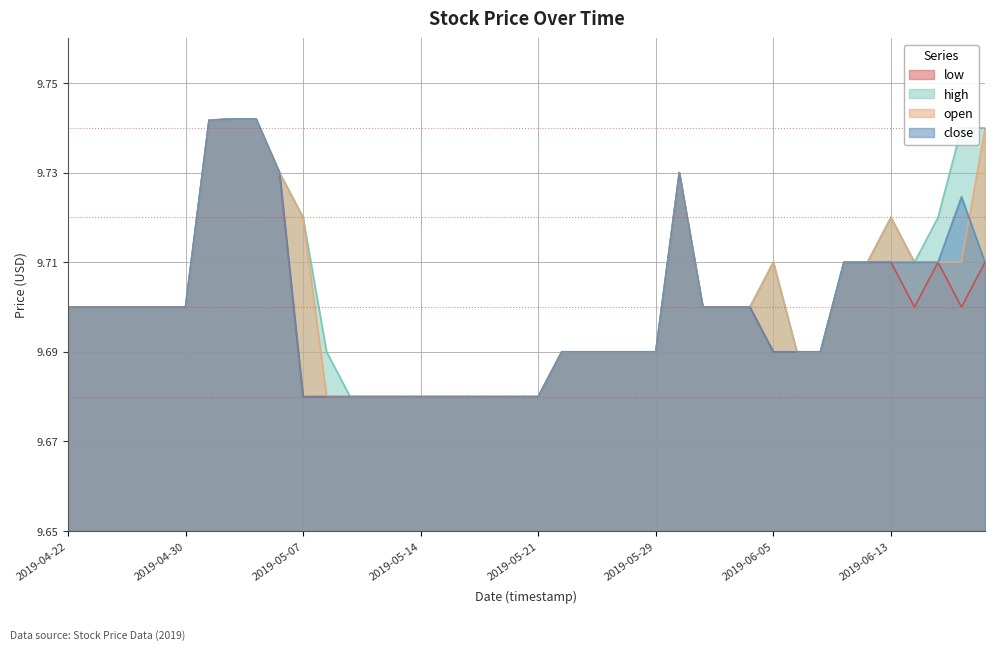

Does the chart display data point markers on the line(s)?

No